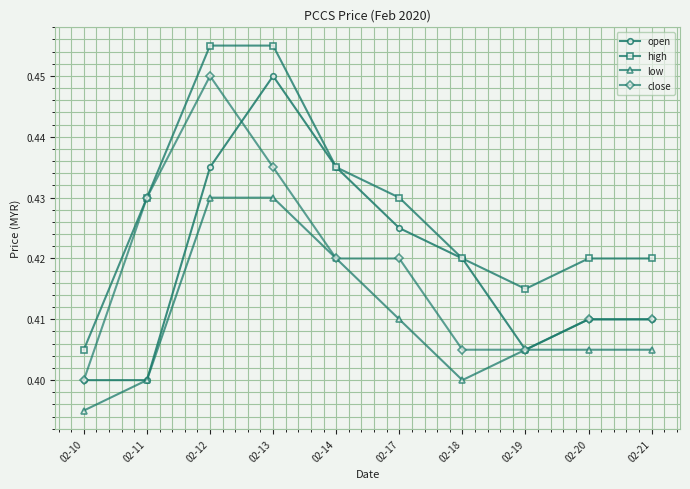

At how many categories does at least one series exceed 0?

10